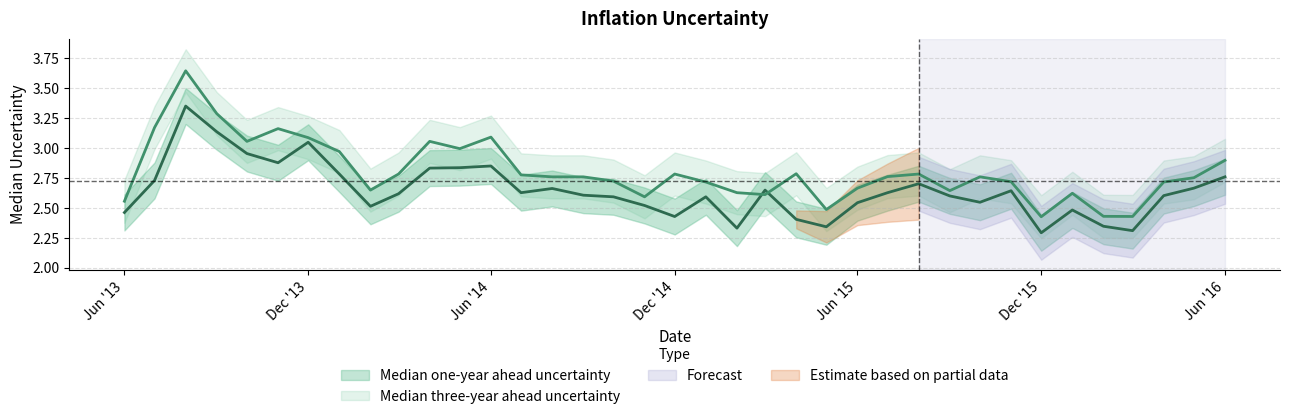

How many data points does each series have?

37